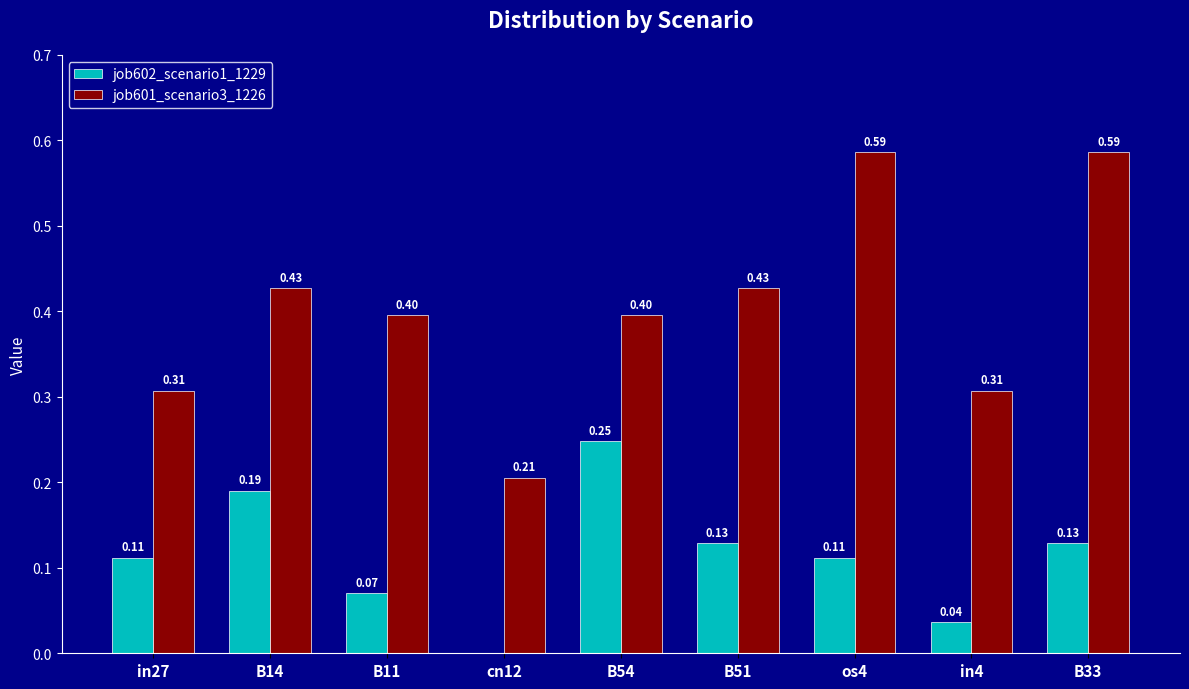

What is the sum of all job602_scenario1_1229 values?

1.0